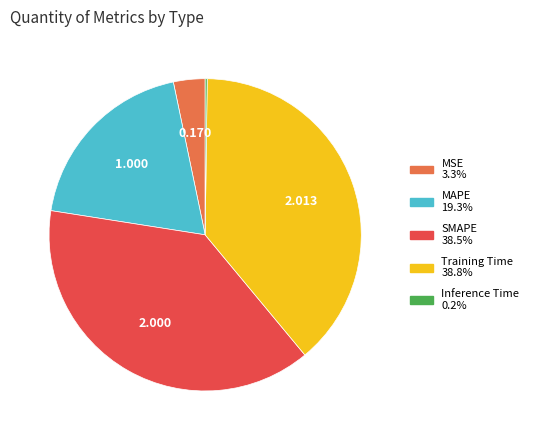

Which has a higher value, SMAPE or MSE?

SMAPE